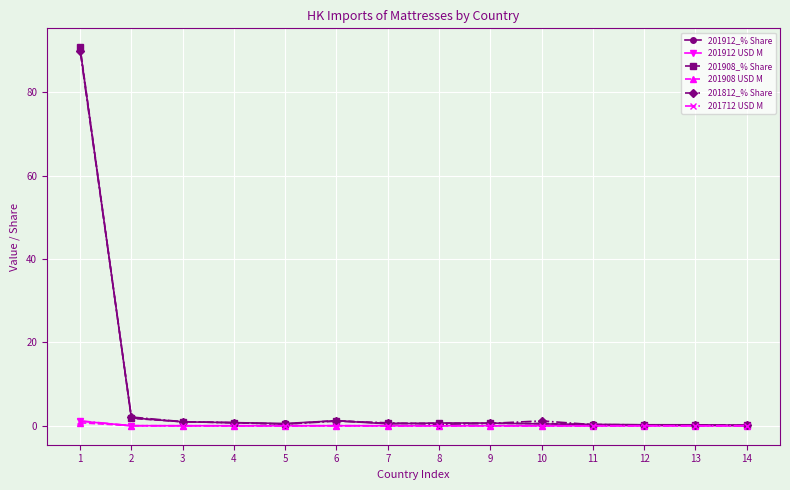

How many lines are shown in the chart?

6